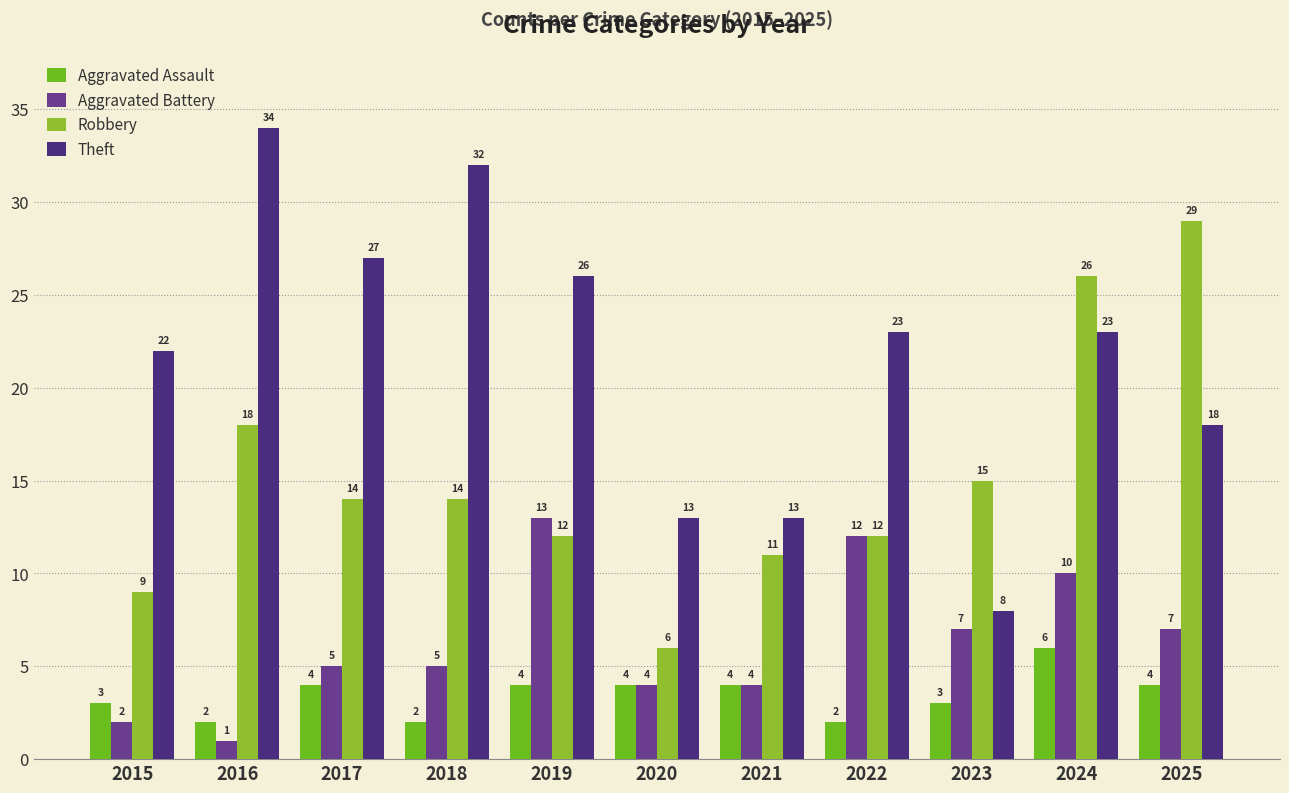

Between 2020 and 2025, which is larger?

2020